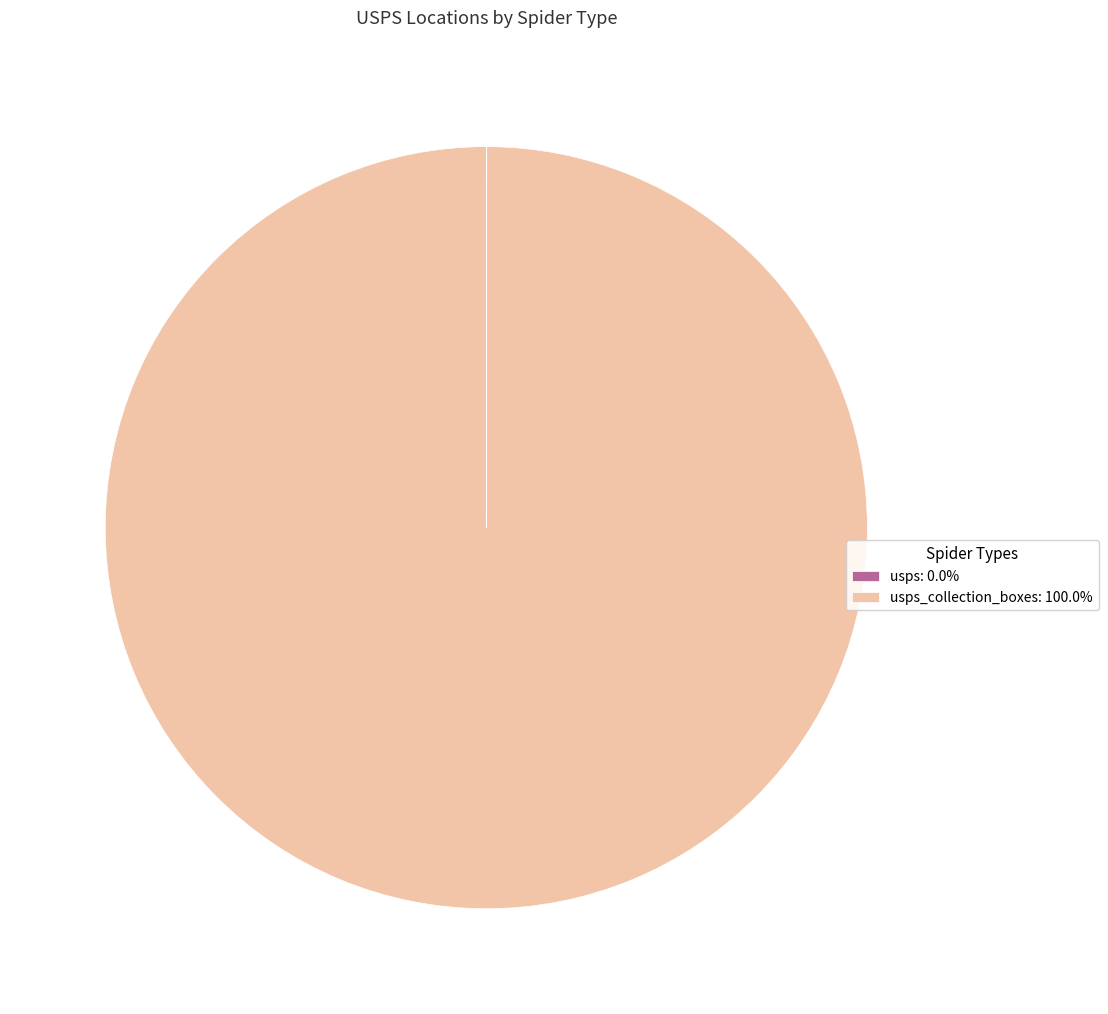

Does usps_collection_boxes: 100.0% represent more than half of the total?

Yes